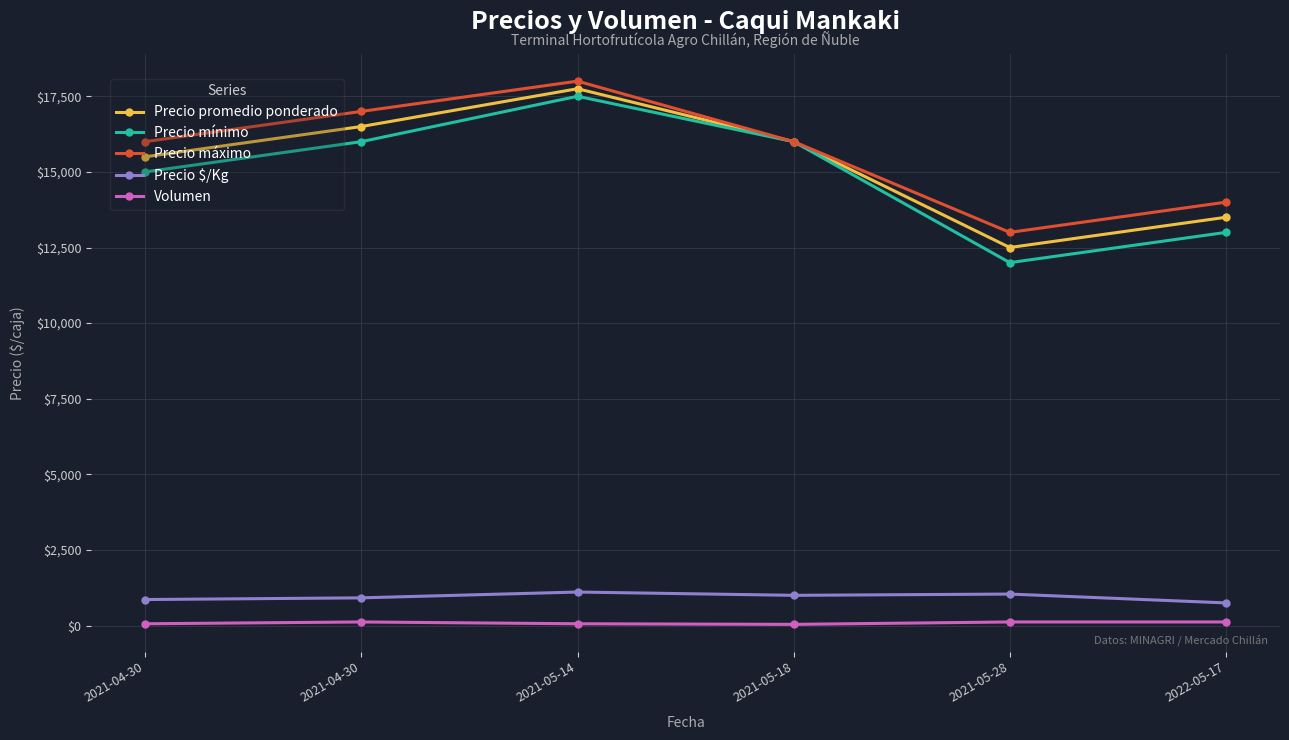

Is this an area chart (filled region under the line)?

No